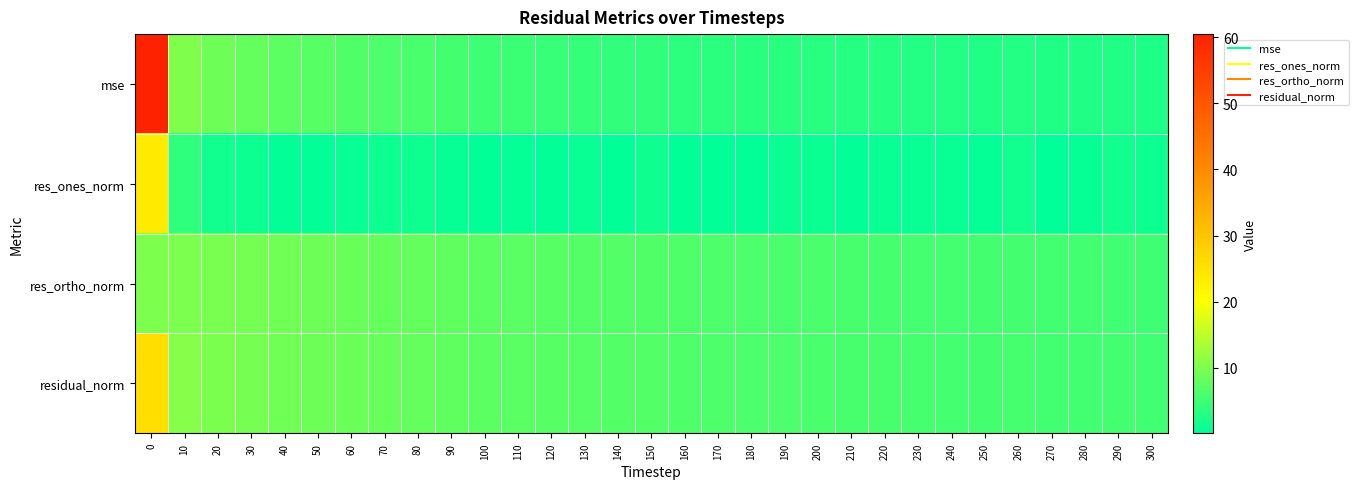

At how many categories does at least one series exceed 37?

1